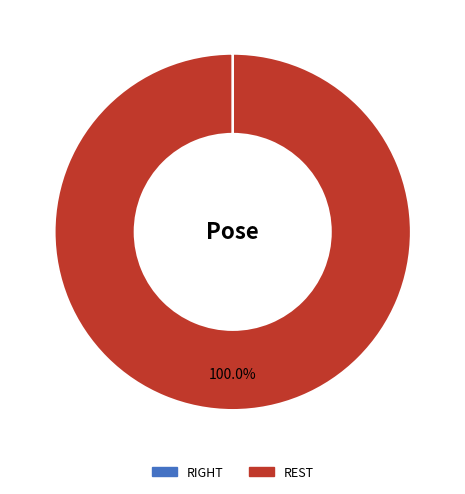

The REST slice represents 100% of the pie. True or false?

True